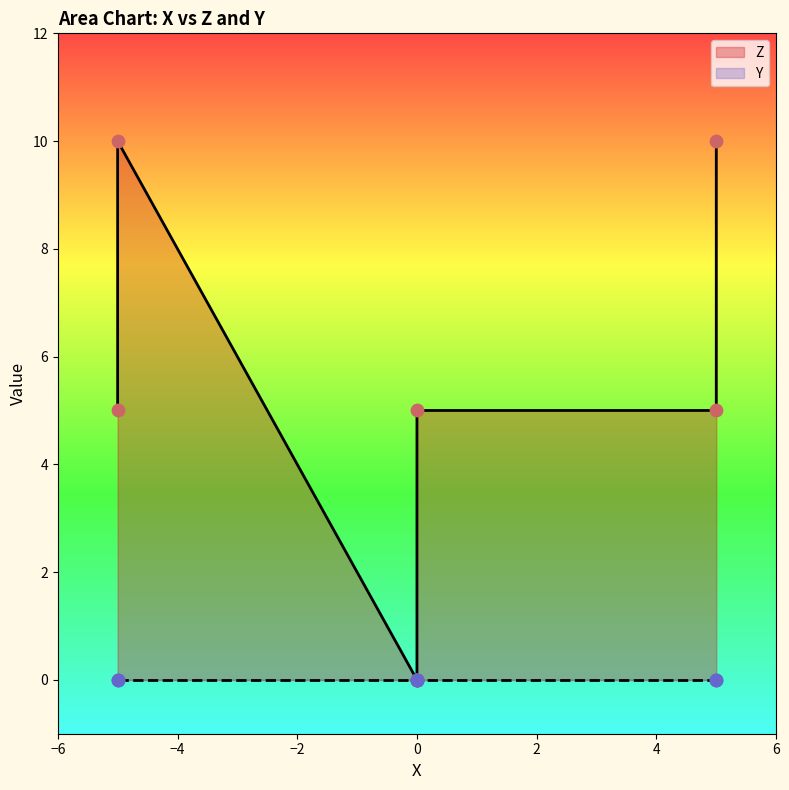

Which series has the largest Y range (max minus min)?

Z